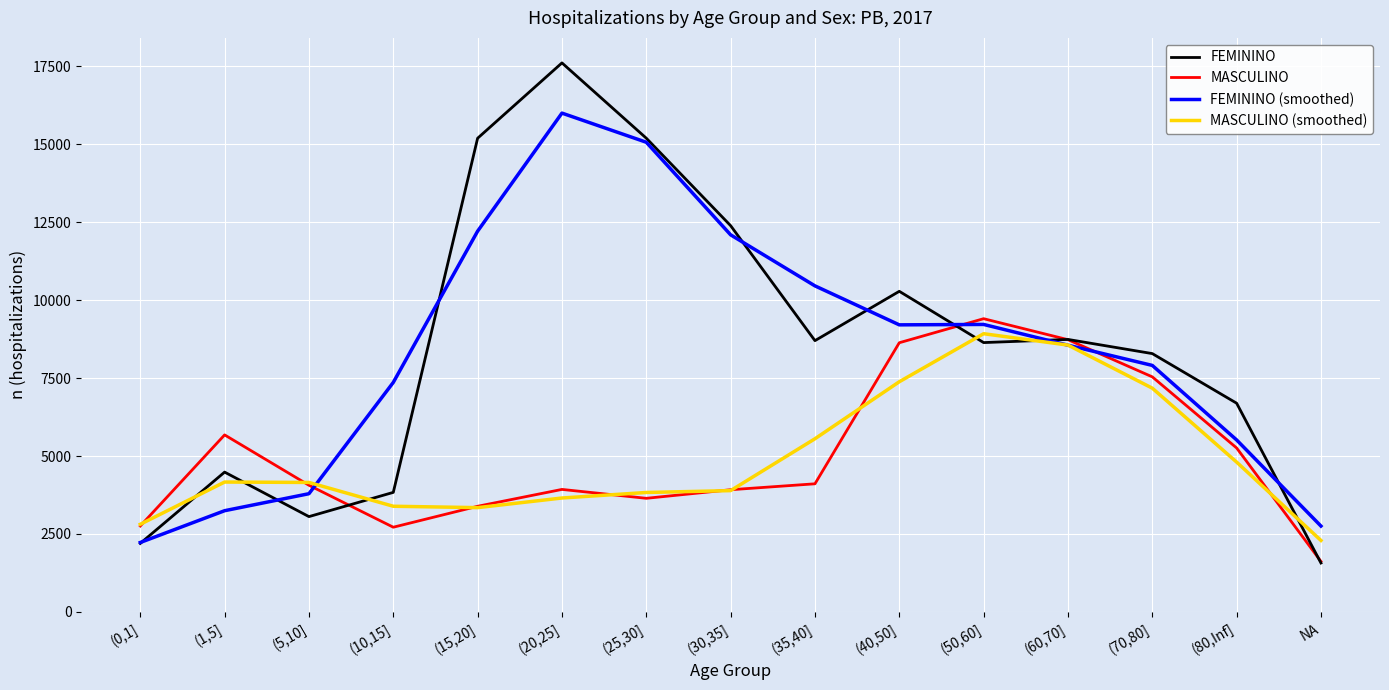

Which series has the widest spread of values?

FEMININO